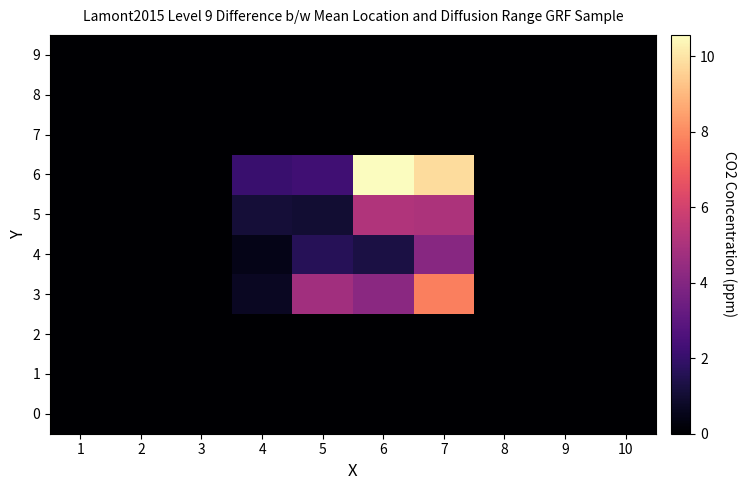

Which series has the largest total across all categories?

6